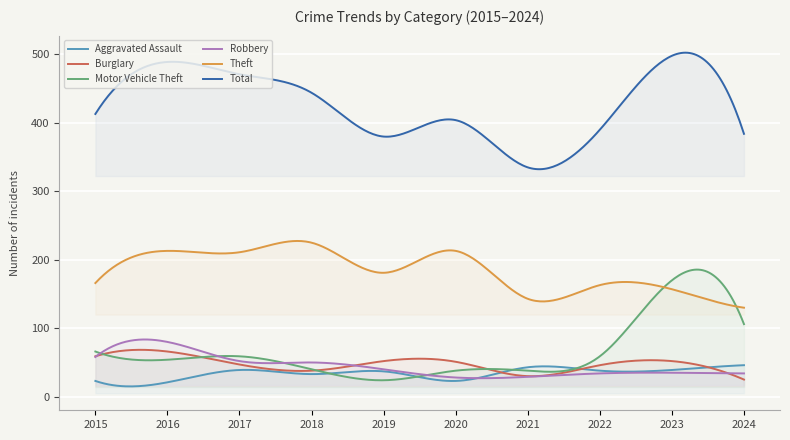

Is the value of Theft at 2015 greater than the value of Aggravated Assault at 2022?

Yes